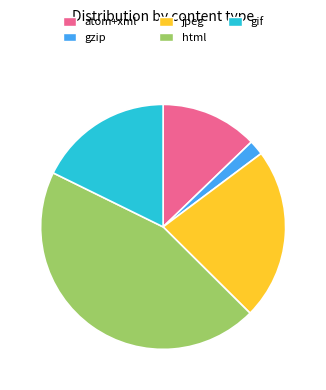

How many slices are in this pie chart?

5